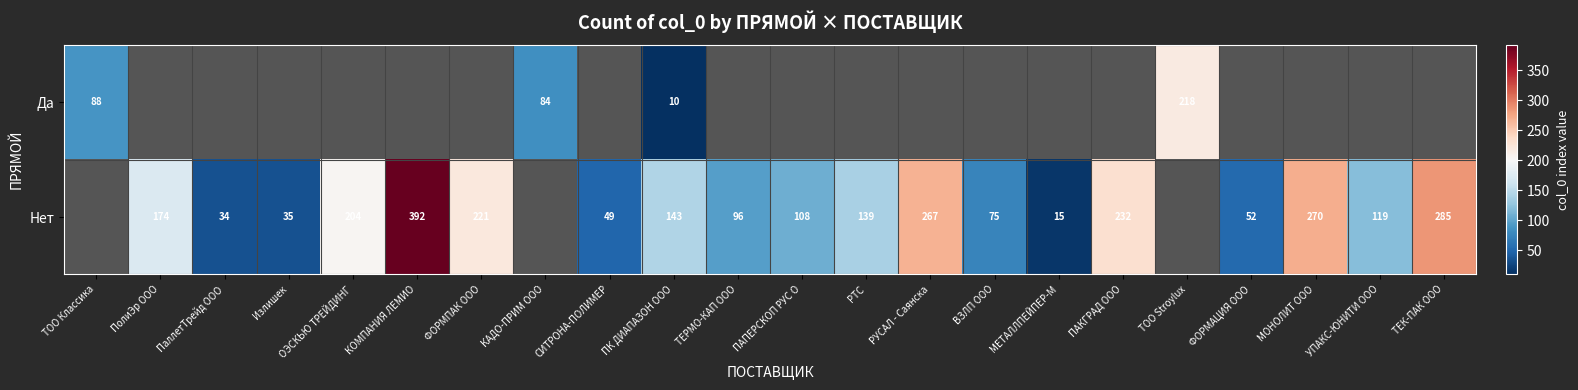

How many series are shown in this chart?

2